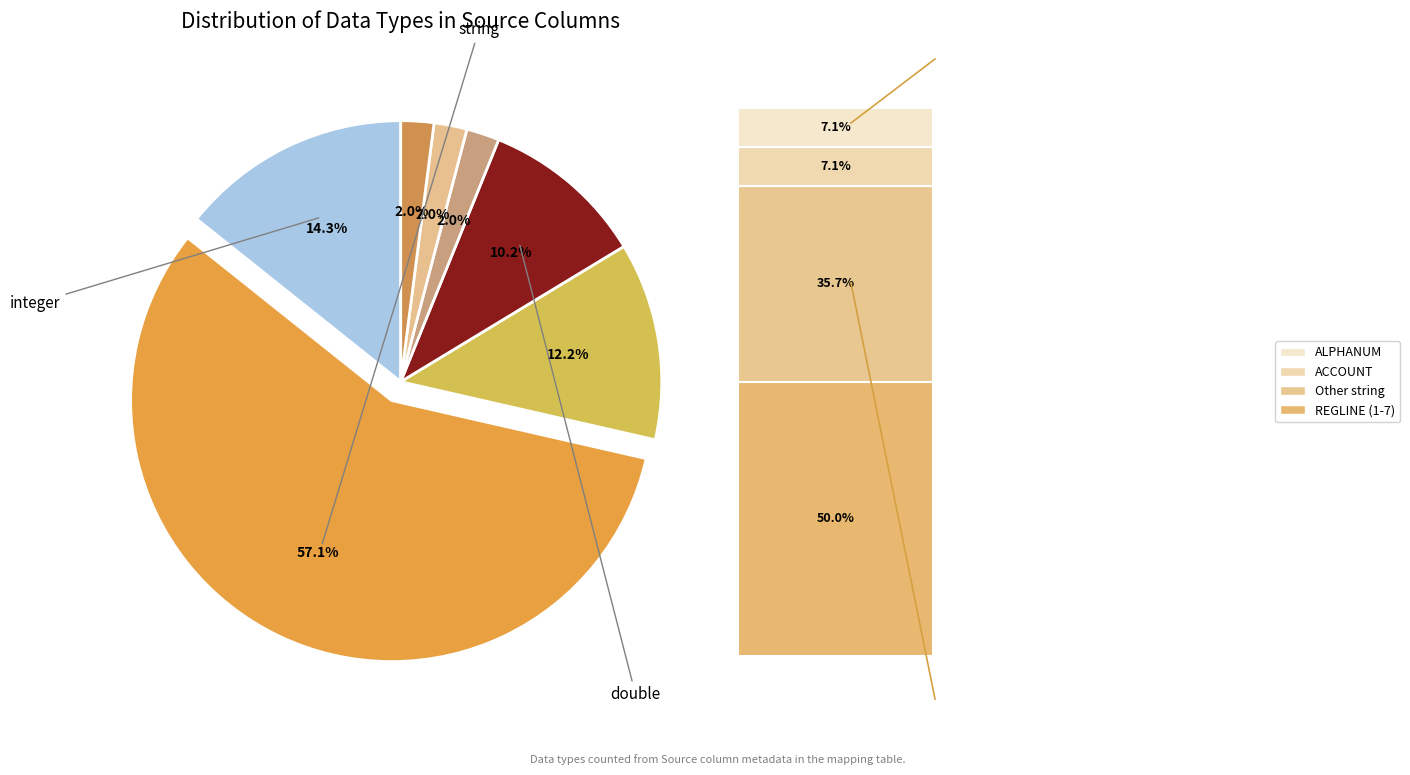

How many slices are in this pie chart?

7